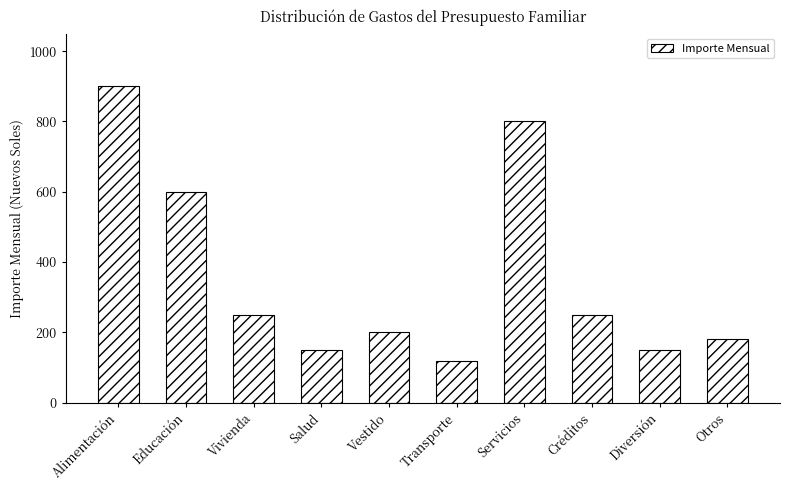

What is the ratio of the value at Créditos to the value at Servicios?

0.3